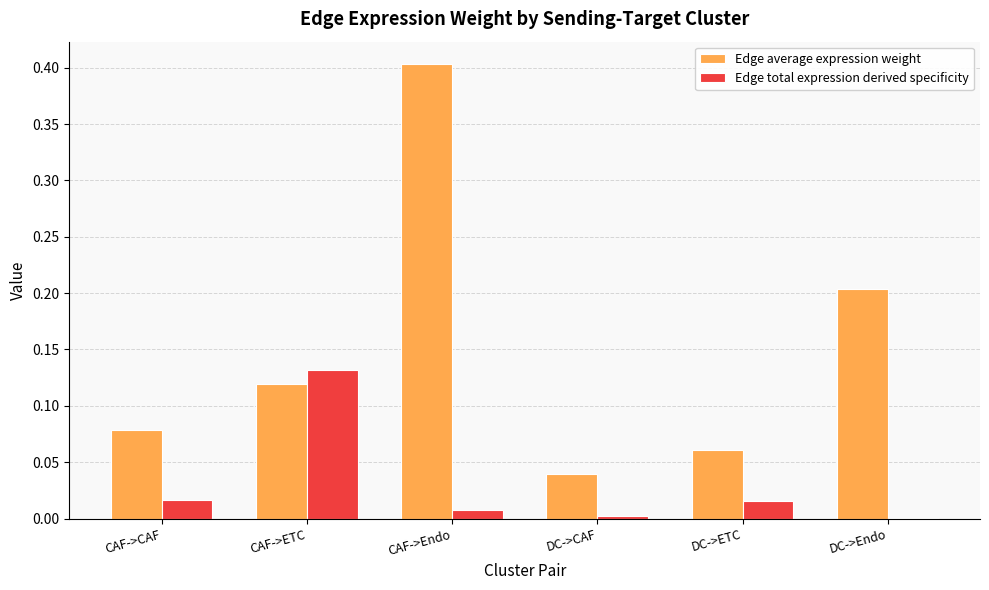

The Edge total expression derived specificity series shows 0.0 at CAF->CAF. True or false?

True